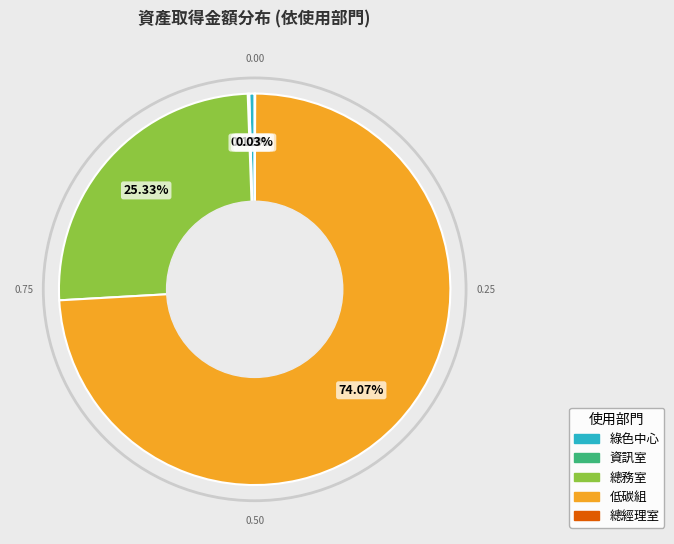

Which category has the biggest portion of the pie?

低碳組